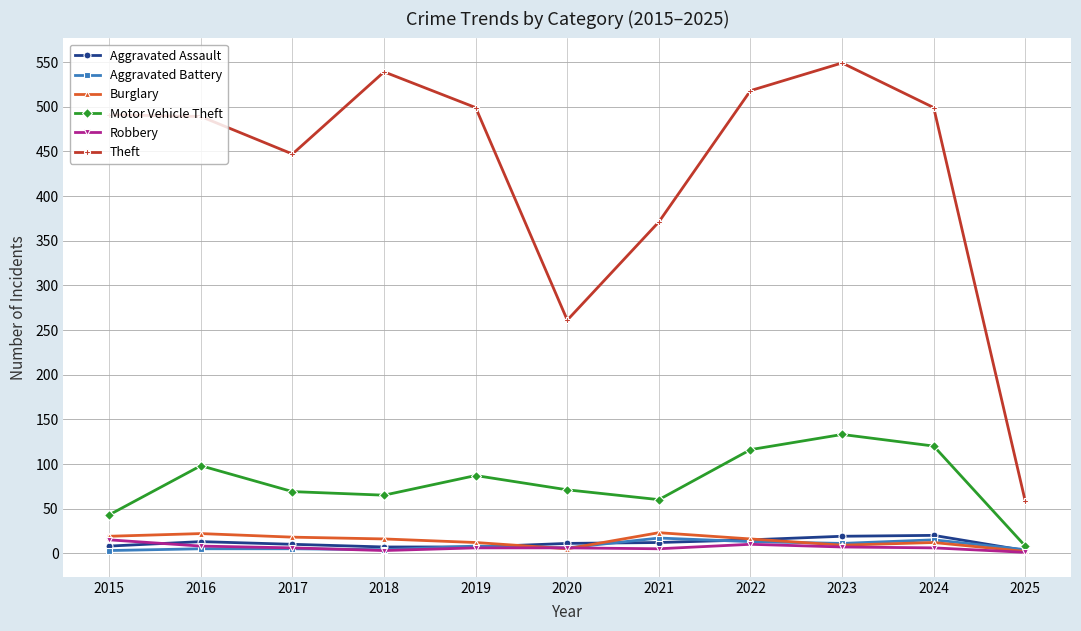

True or false: Aggravated Battery and Theft cross at least once.

False